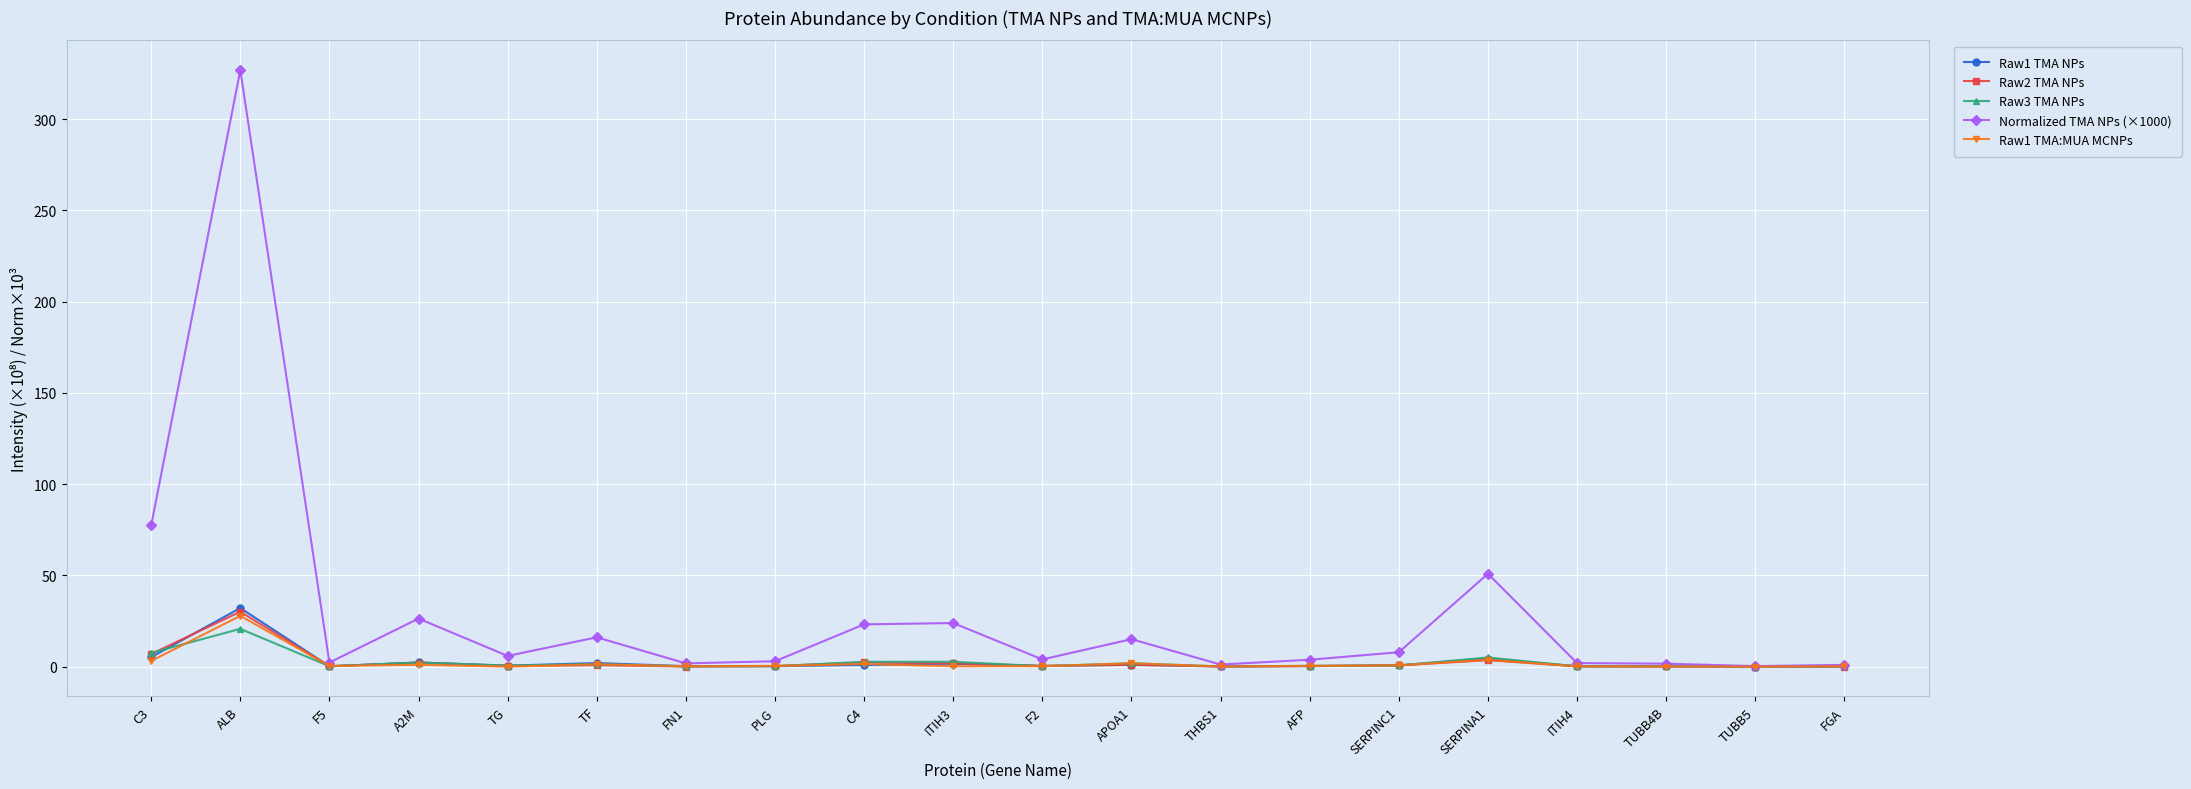

The value of Raw1 TMA:MUA MCNPs at F5 is 0.4. True or false?

True